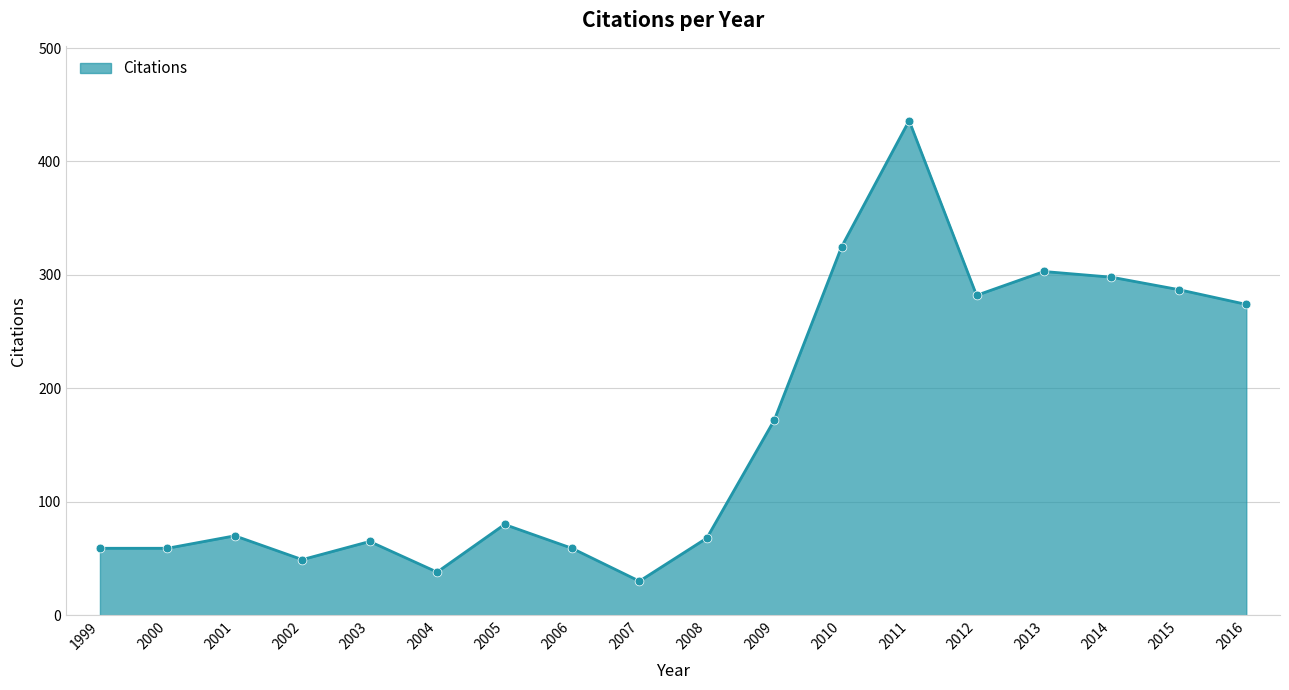

What is the change in value from 2010 to 2013?

-22